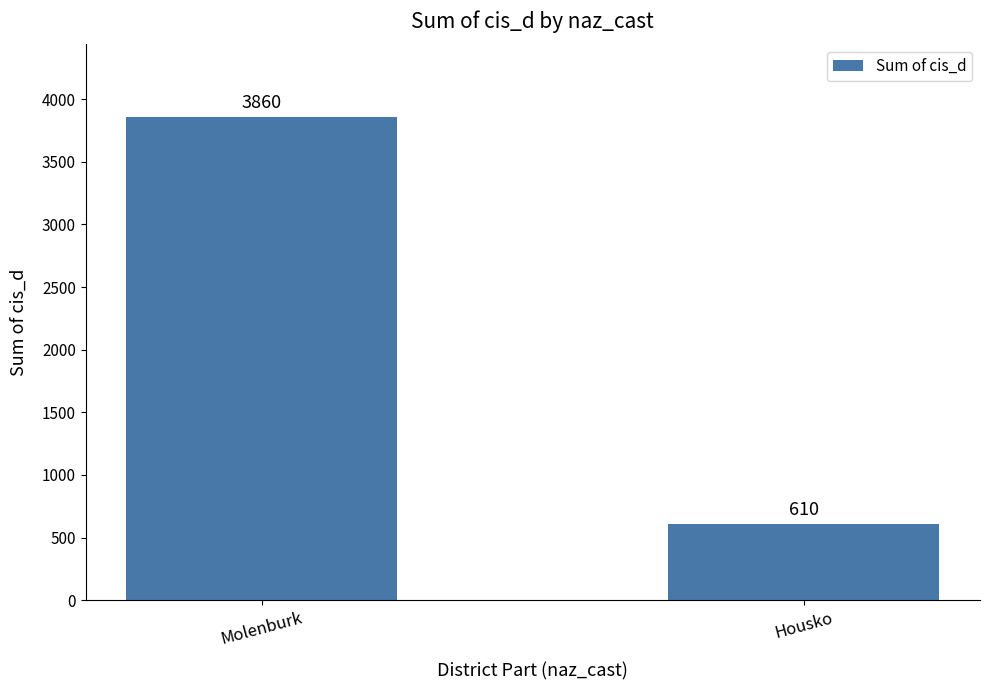

Reading left to right, what are all the values shown in this chart?

Molenburk=3860	Housko=610